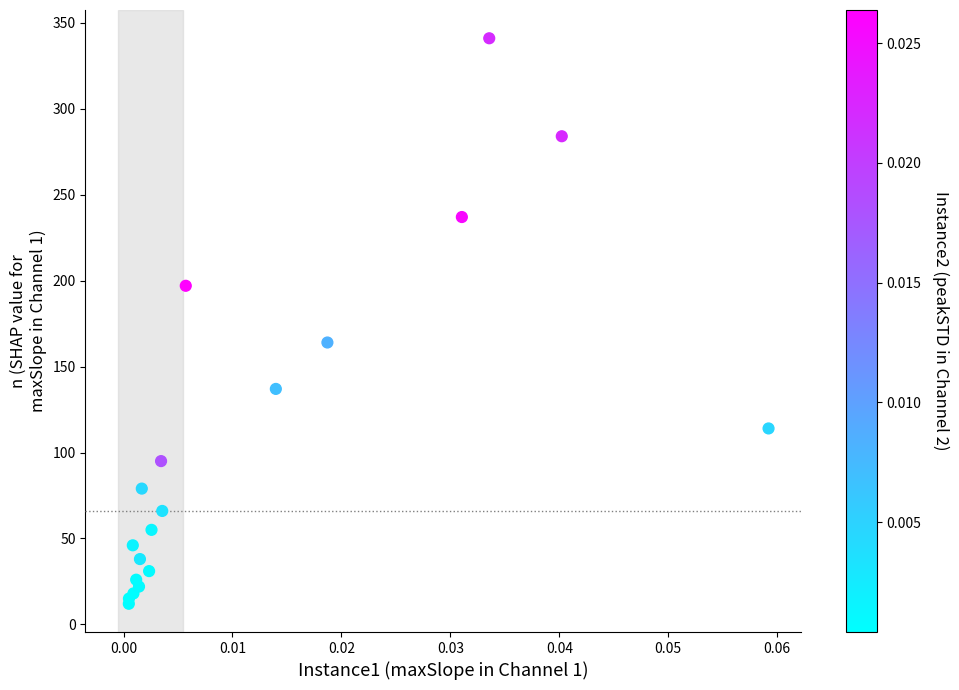

What Y value in the scatter plot is closest to 176?

164